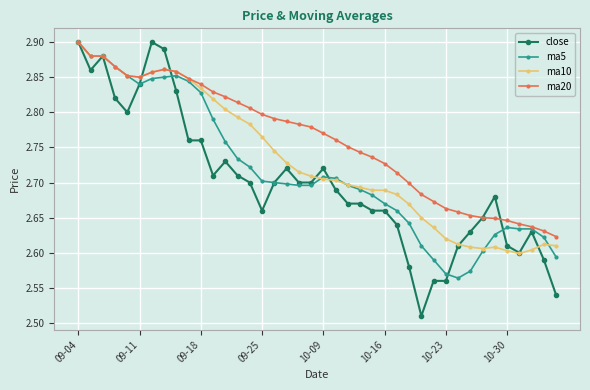

True or false: ma10 has more than 1 interior local peaks.

True